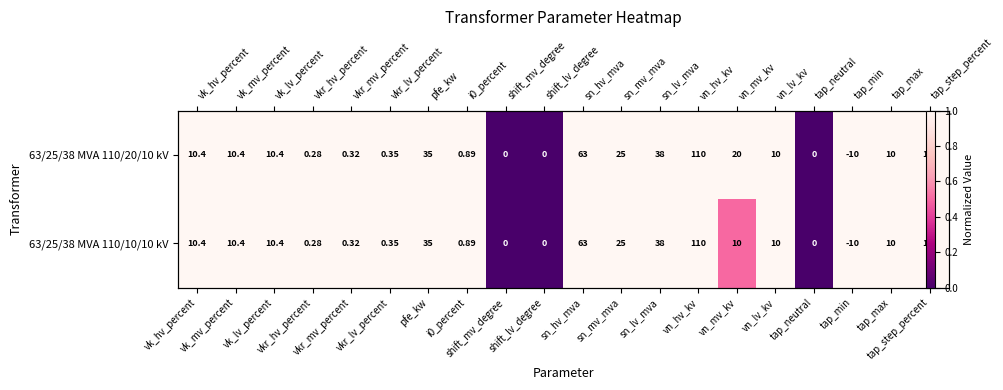

At which category is the sum across all series the highest?

vk_hv_percent